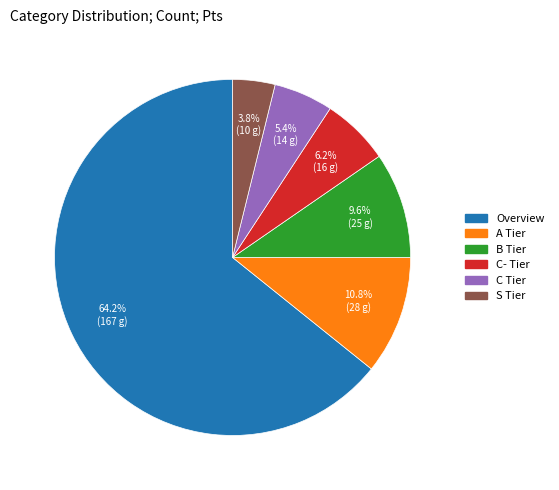

What is the majority slice?

Overview